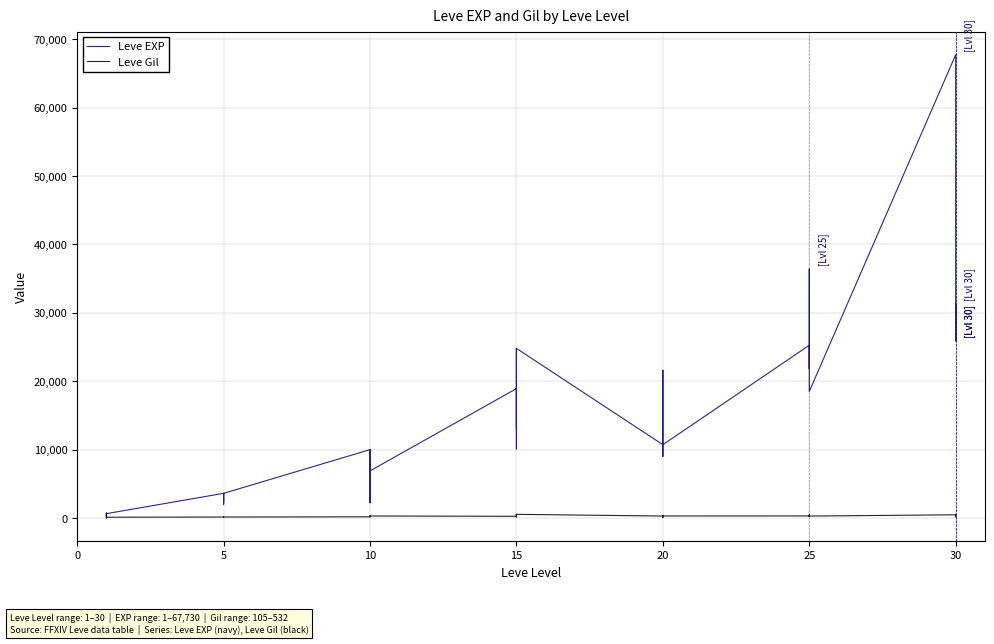

List the series in order of their peak value, highest first.

Leve EXP, Leve Gil